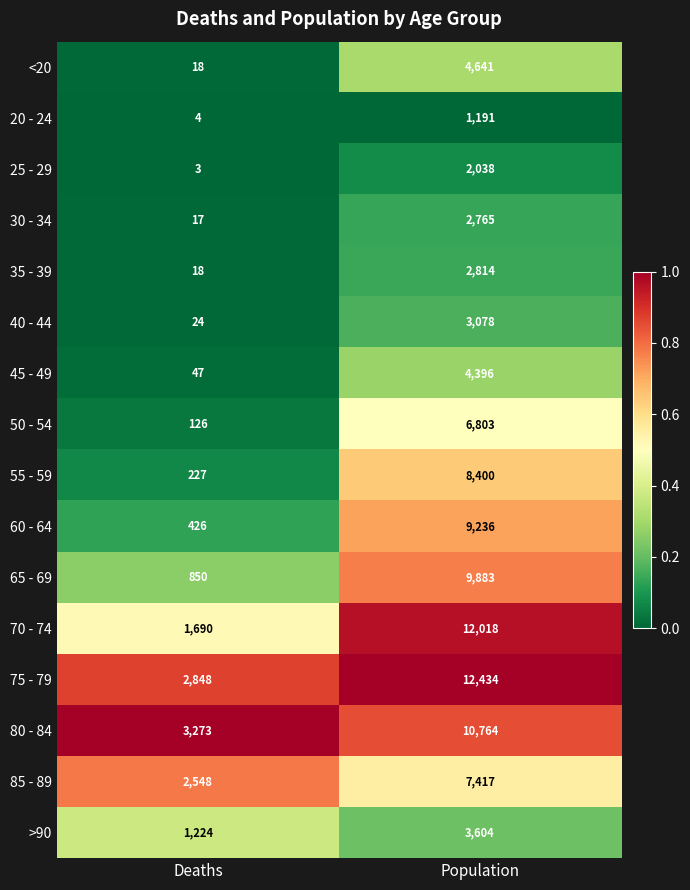

What is the spread (max minus min) of values at Population?

11243